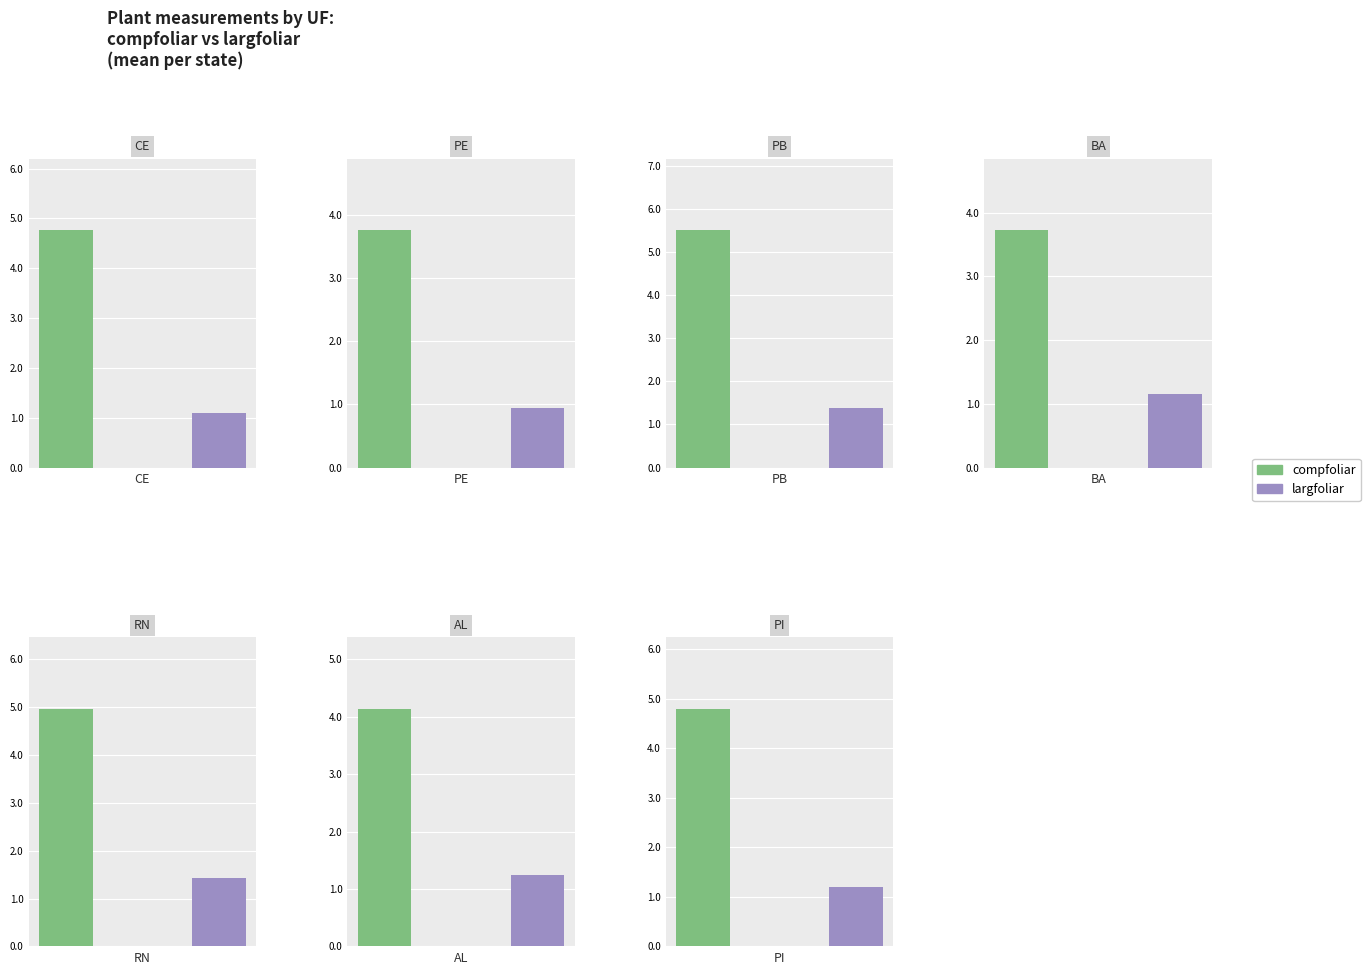

Where does the largfoliar series first go above 1?

ce